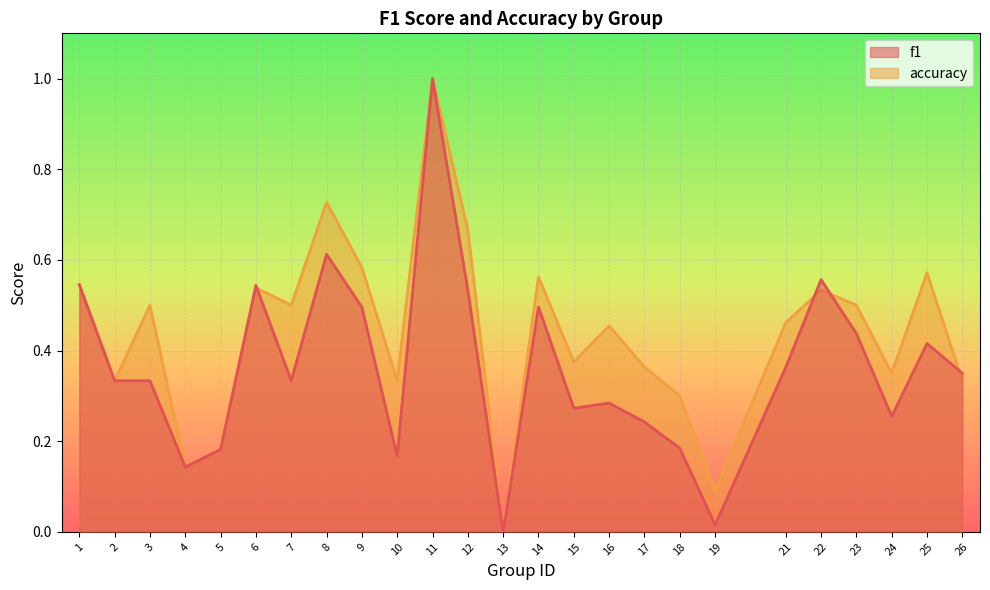

How many distinct data groups are displayed?

2